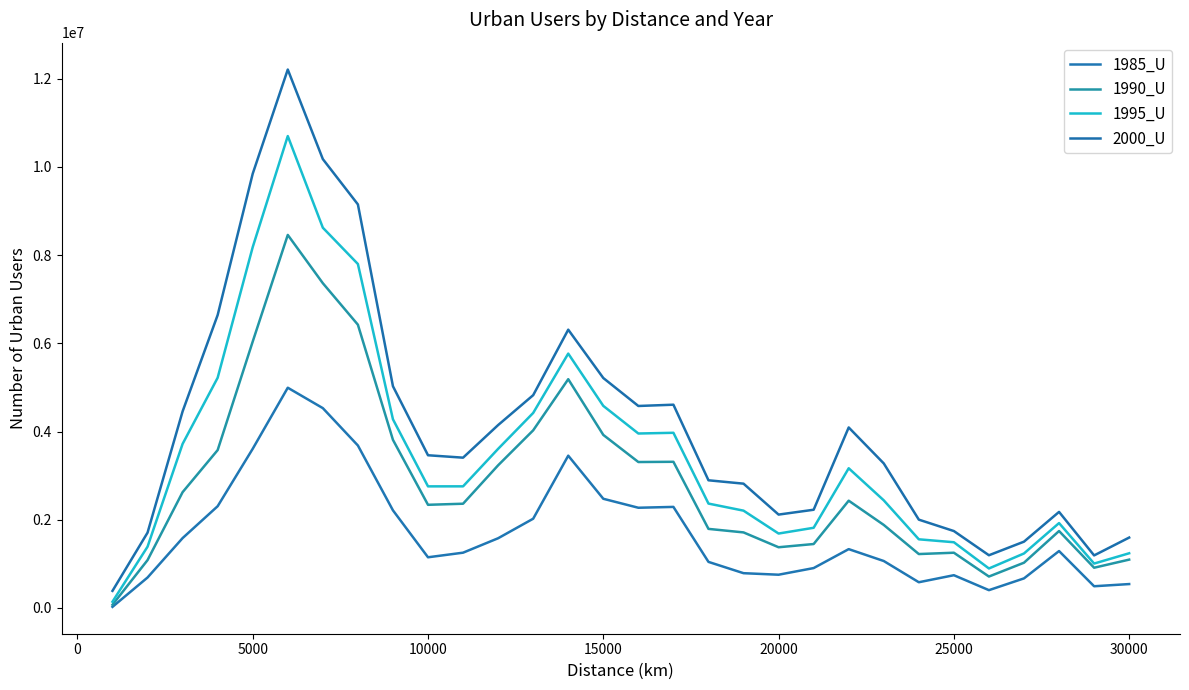

Rank the series by their maximum value, from lowest to highest.

1985_U, 1990_U, 1995_U, 2000_U